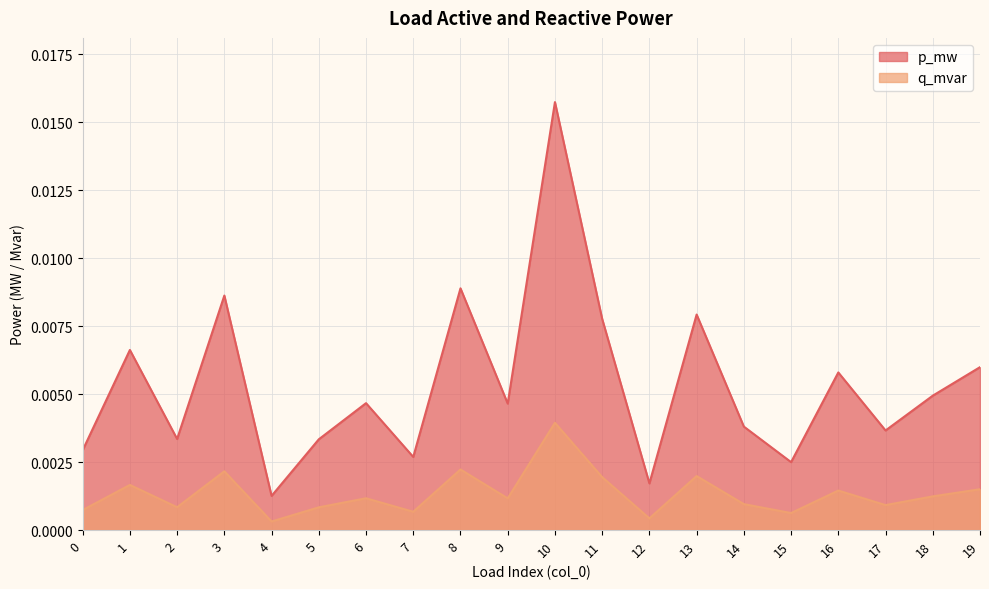

True or false: p_mw has more than 1 interior local peaks.

True